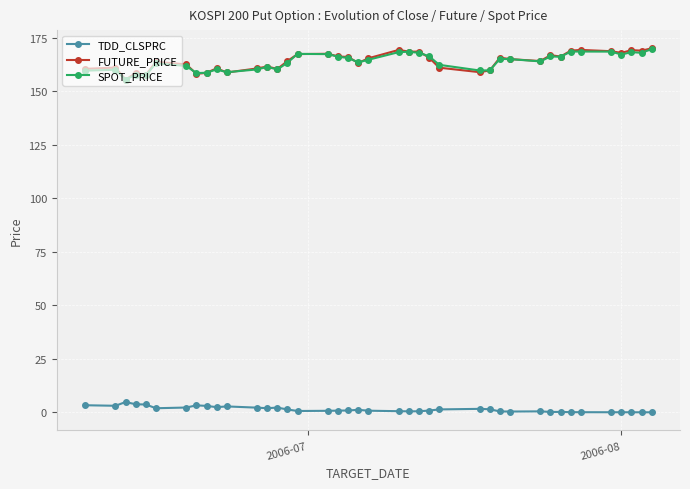

What is the value of the SPOT_PRICE point at the 34th from the left?

168.5